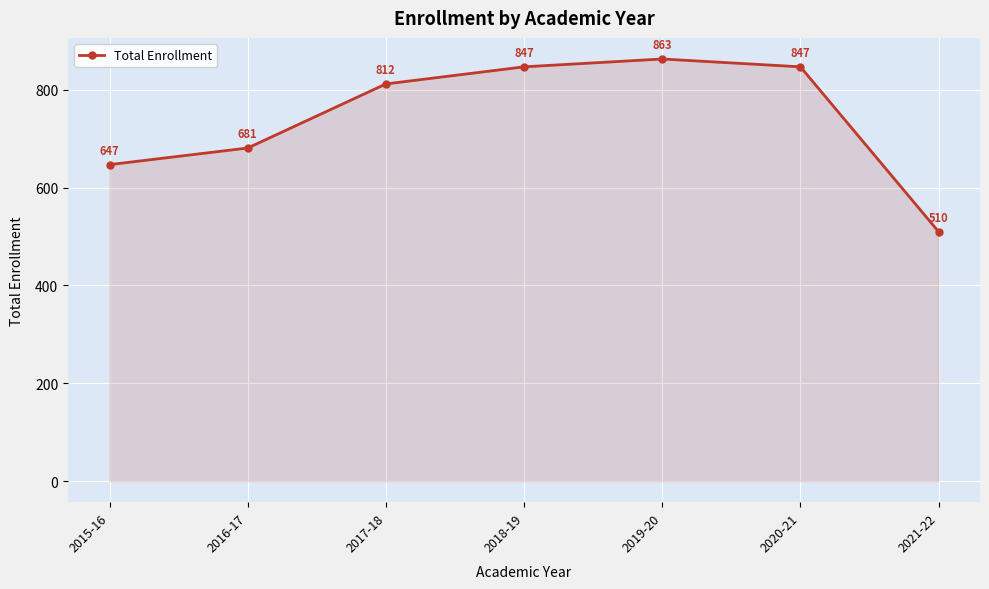

What is the change in value from 2020-21 to 2021-22?

-337